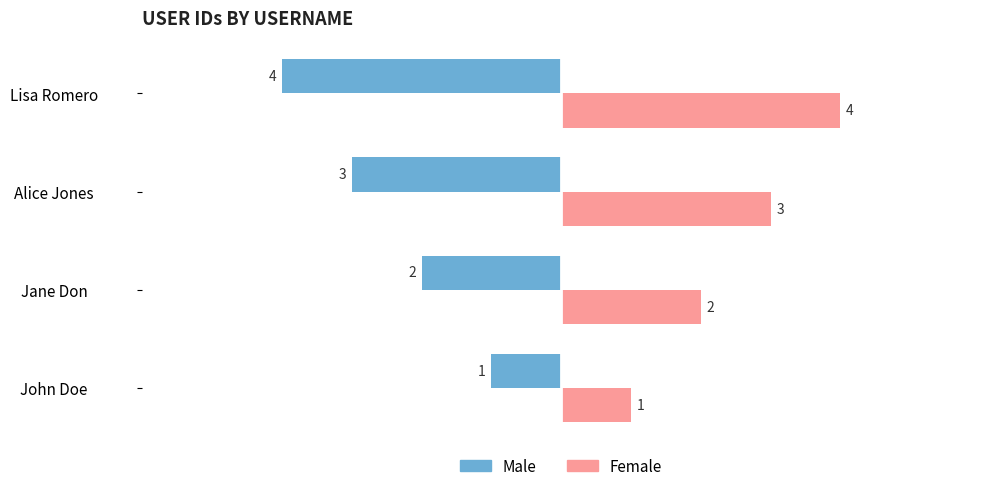

The value of Male at Lisa Romero is -4. True or false?

True